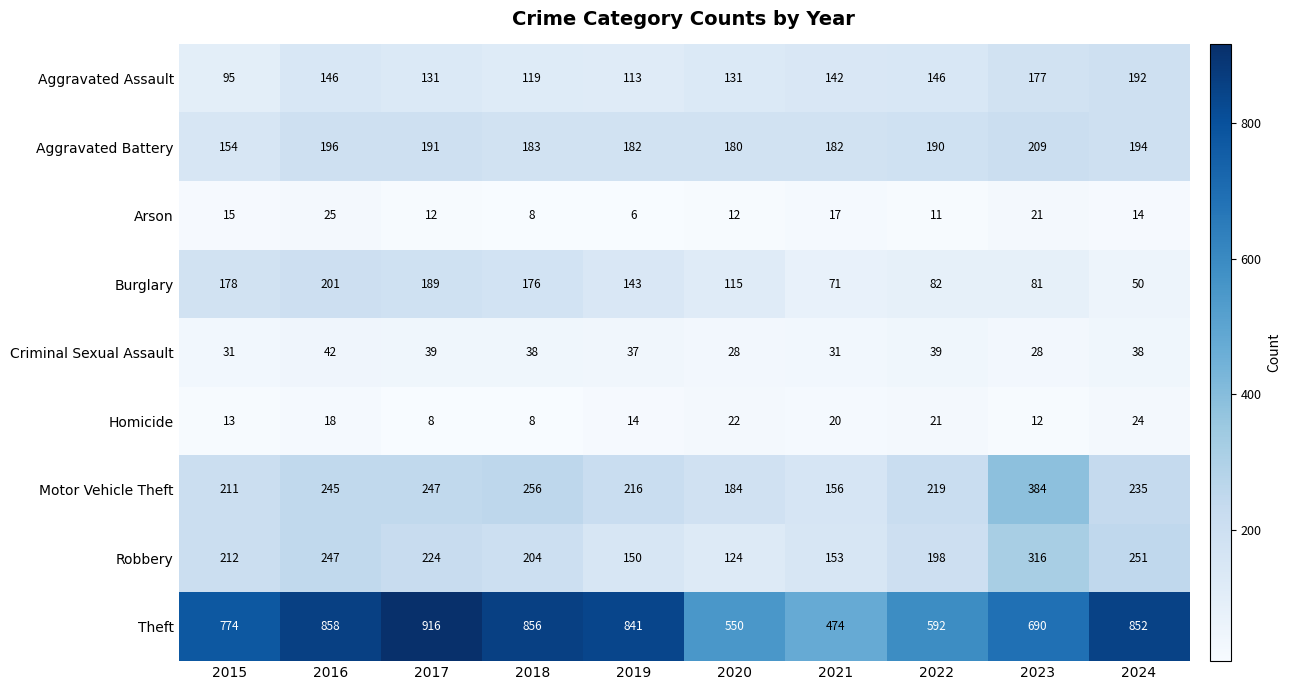

What is the difference between the Arson values at 2021 and 2023?

4